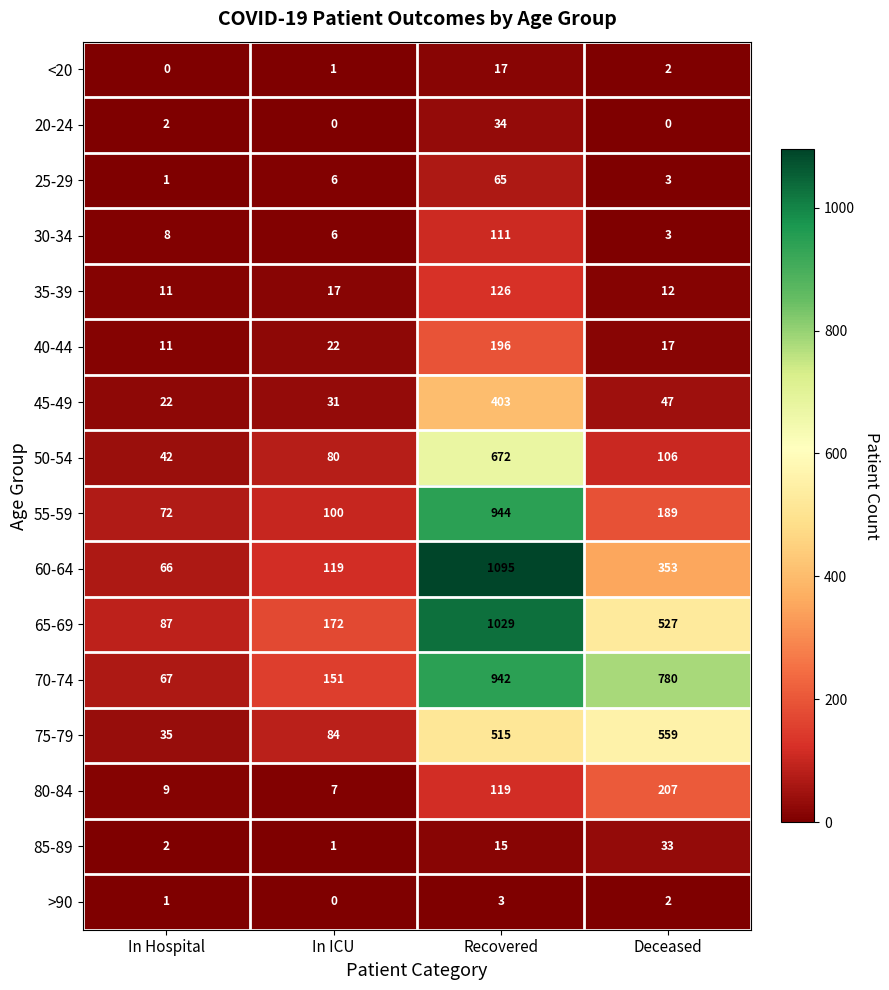

How many data points does each series have?

4